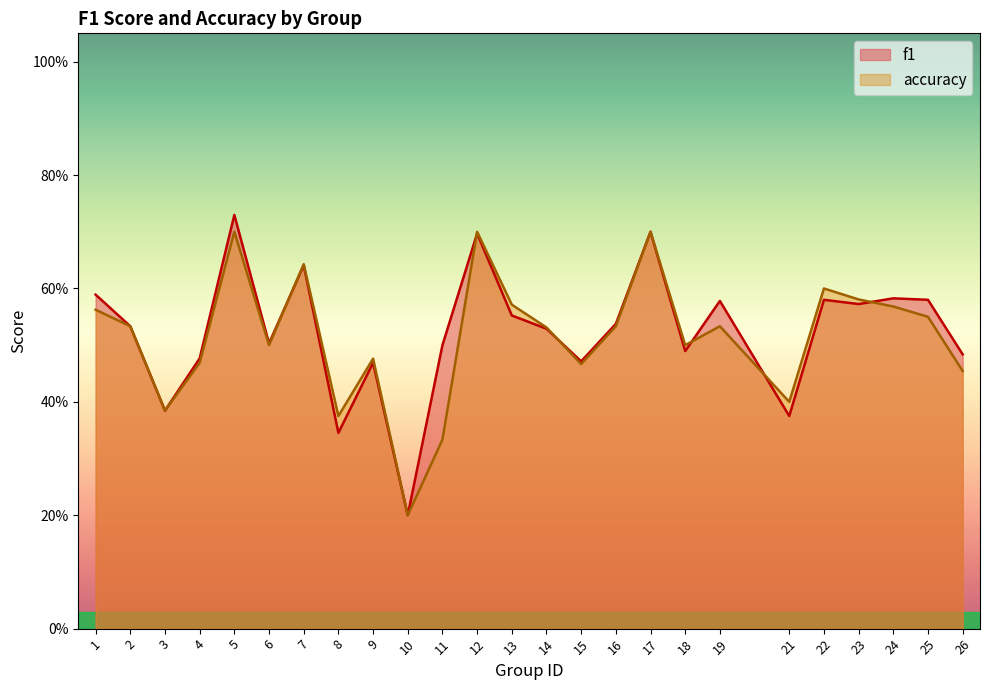

At which category is the sum across all series the highest?

5